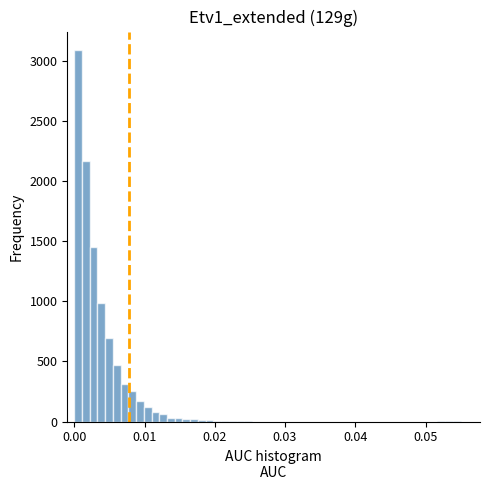

Around what value on the x-axis is the tallest bar? Give the approximate position of its centre, as read against the axis.

0.001